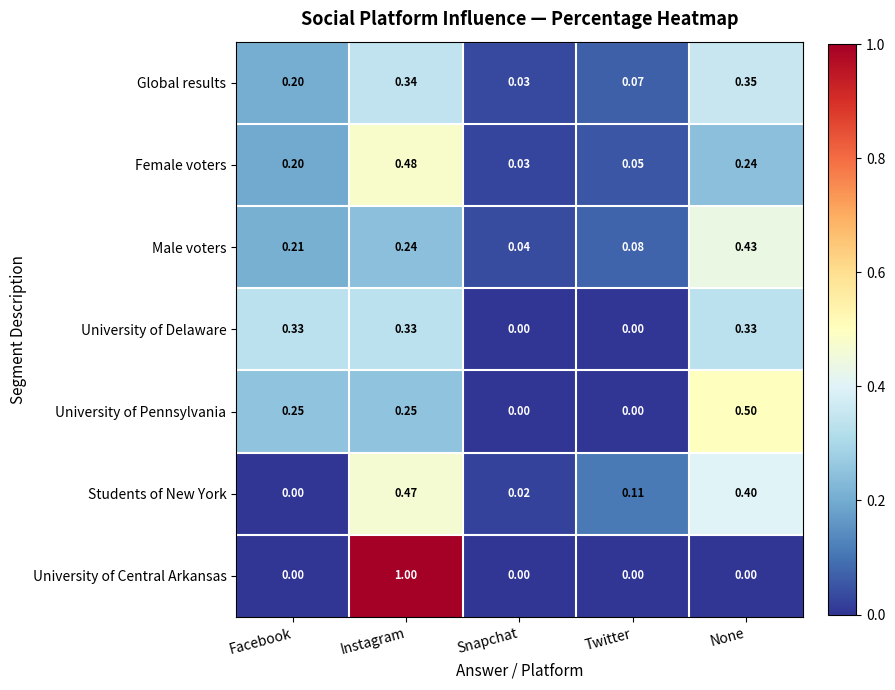

Which series has the largest range (max minus min)?

University of Central Arkansas